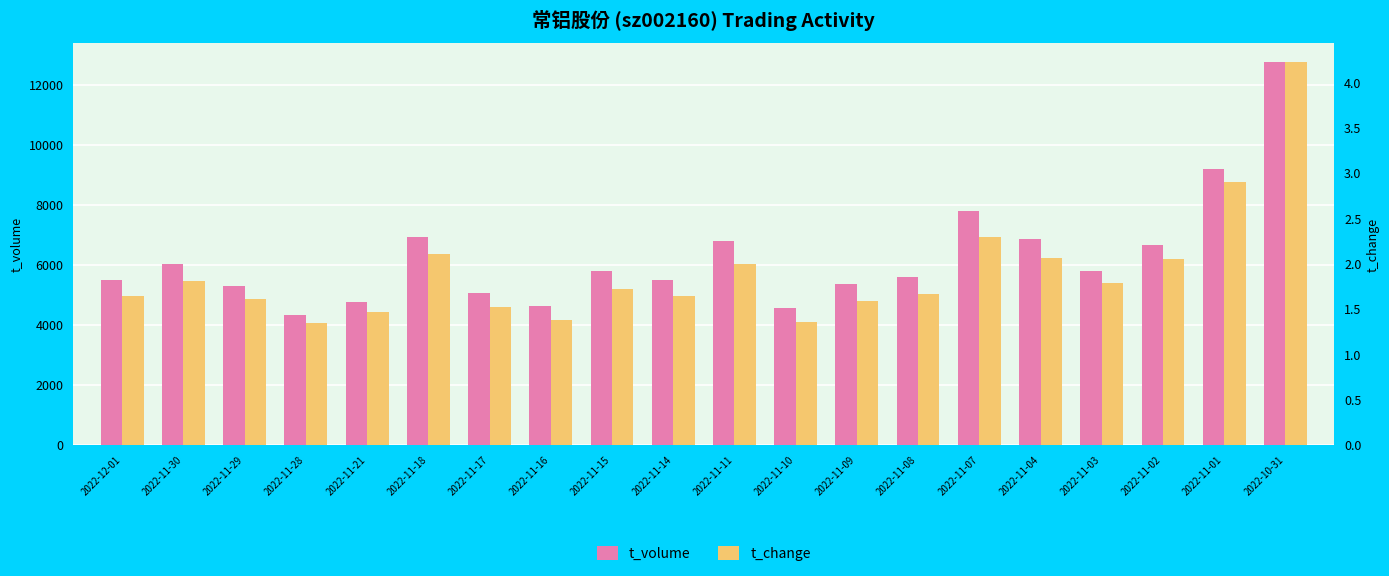

What is the label of the 13th bar from the right?

2022-11-16